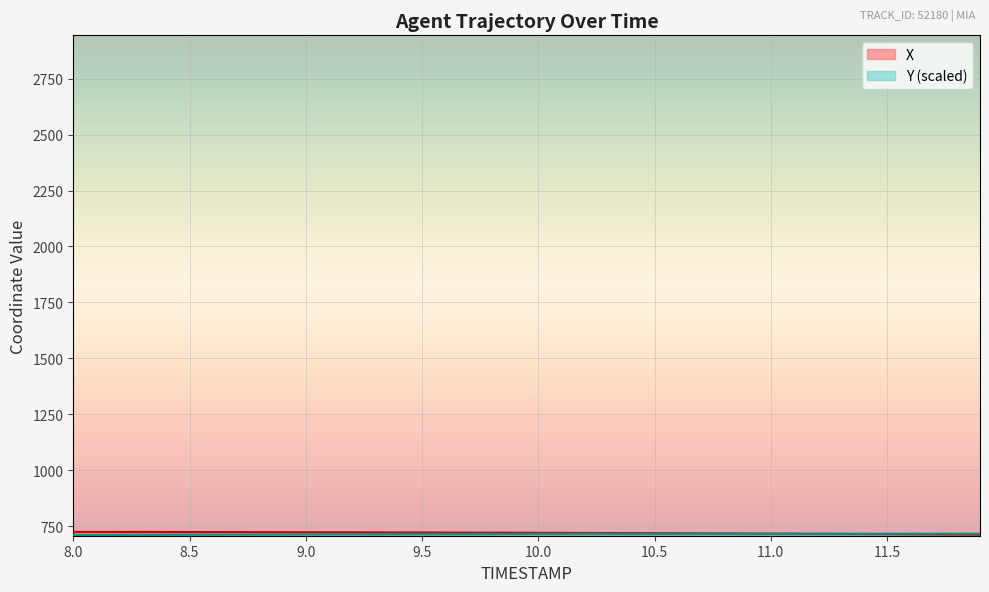

At which label is X closest to 718?

10.7